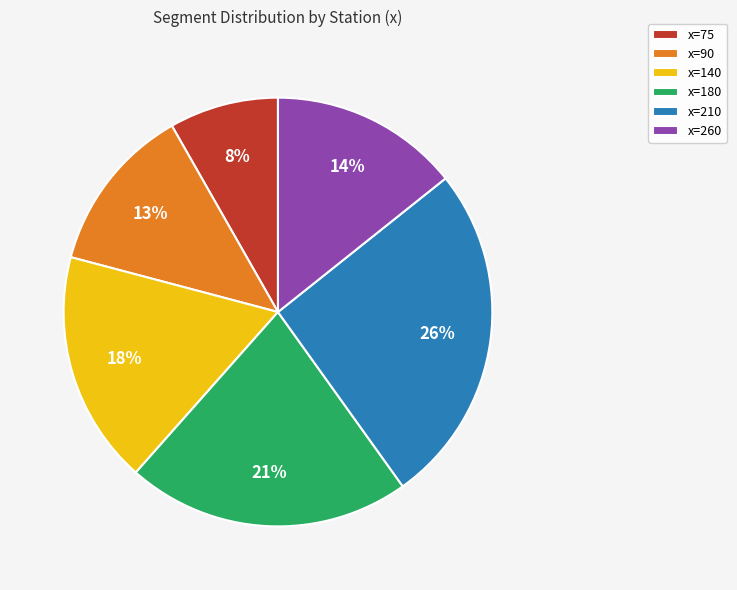

What percentage is the x=210 slice, to the nearest percent?

26%